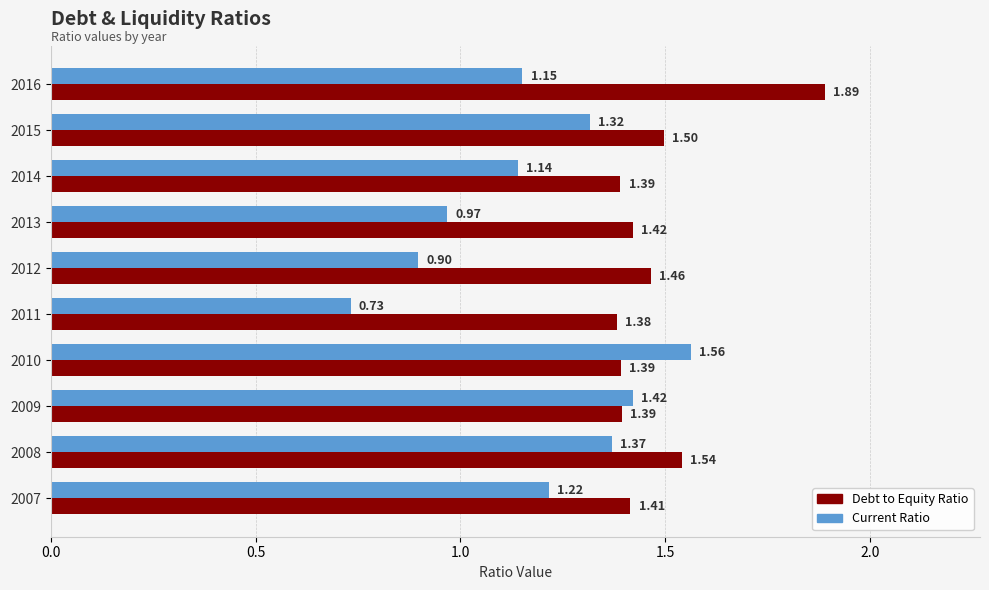

At 2012, list the series in order from smallest to largest.

Current Ratio, Debt to Equity Ratio